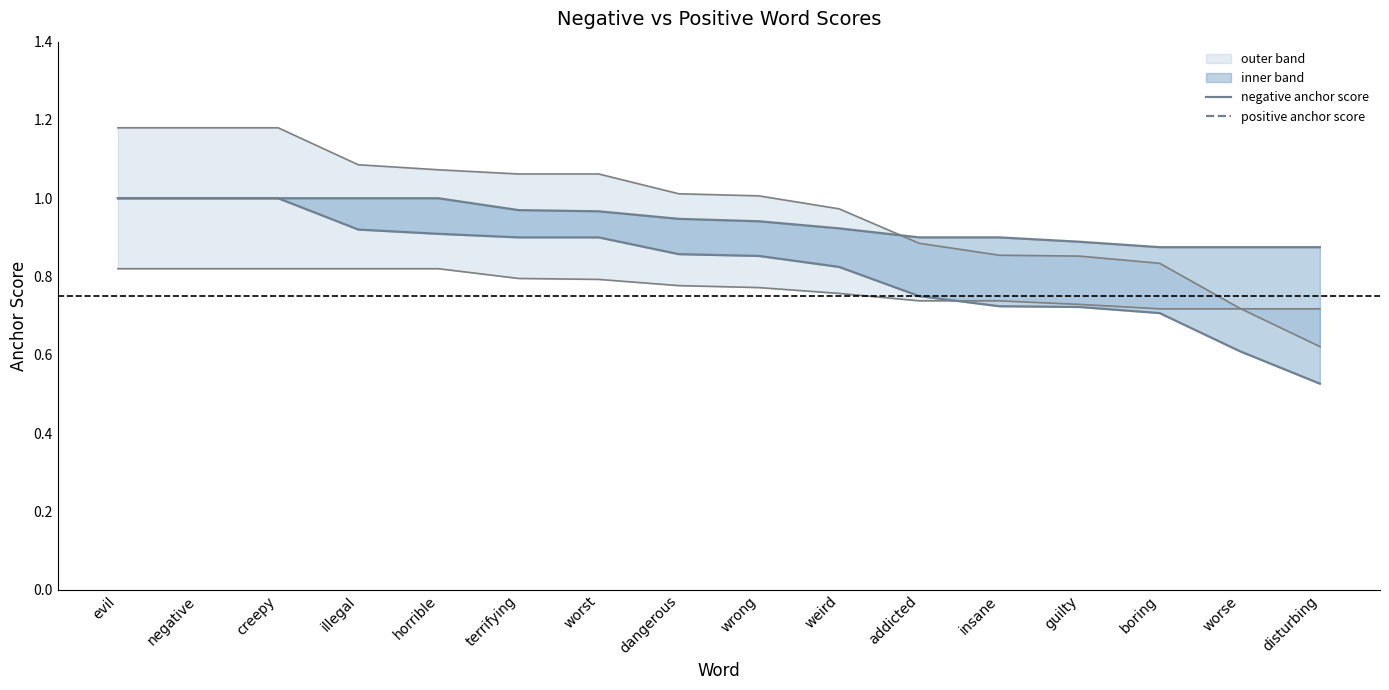

What is the average value of the lower bound series?

0.8